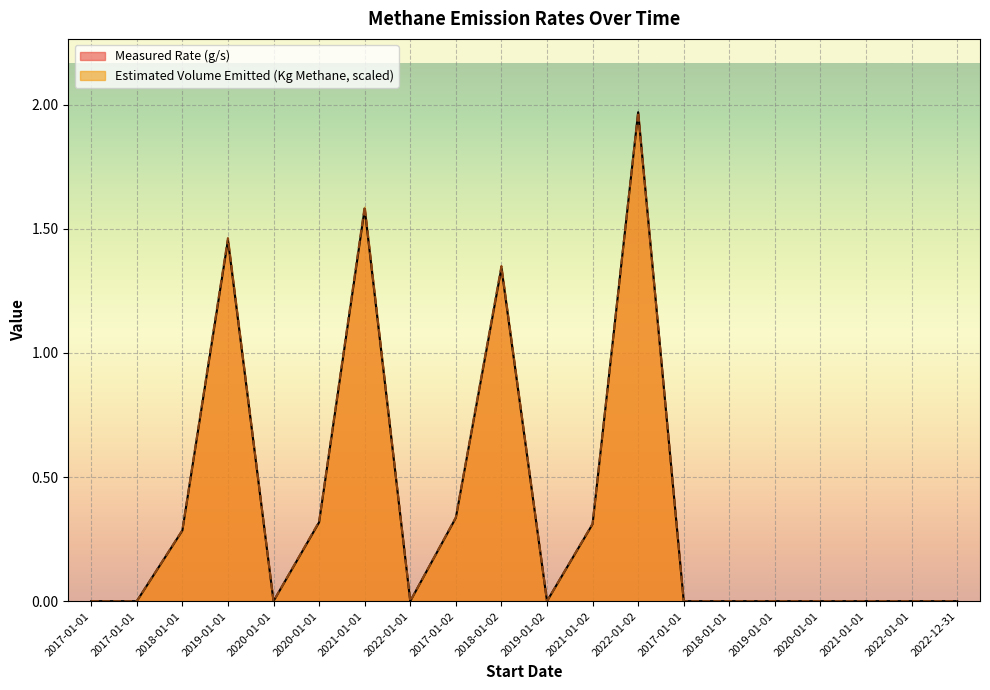

Is the value of Measured Rate (g/s) at 2019-01-02 greater than the value of Estimated Volume Emitted (Kg Methane, scaled) at 2022-01-01?

No